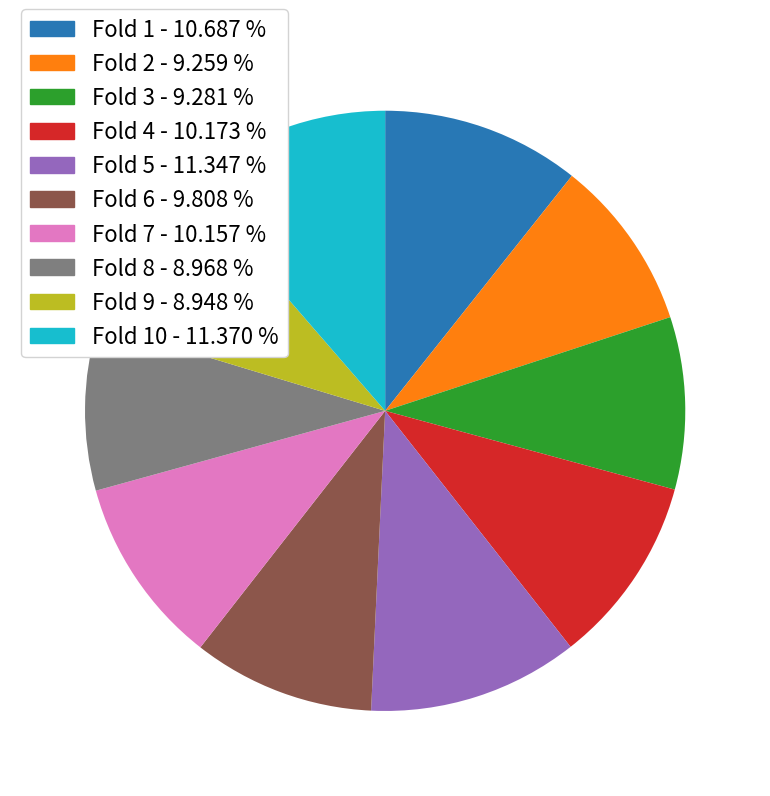

Is there any slice that represents more than half of the pie?

No